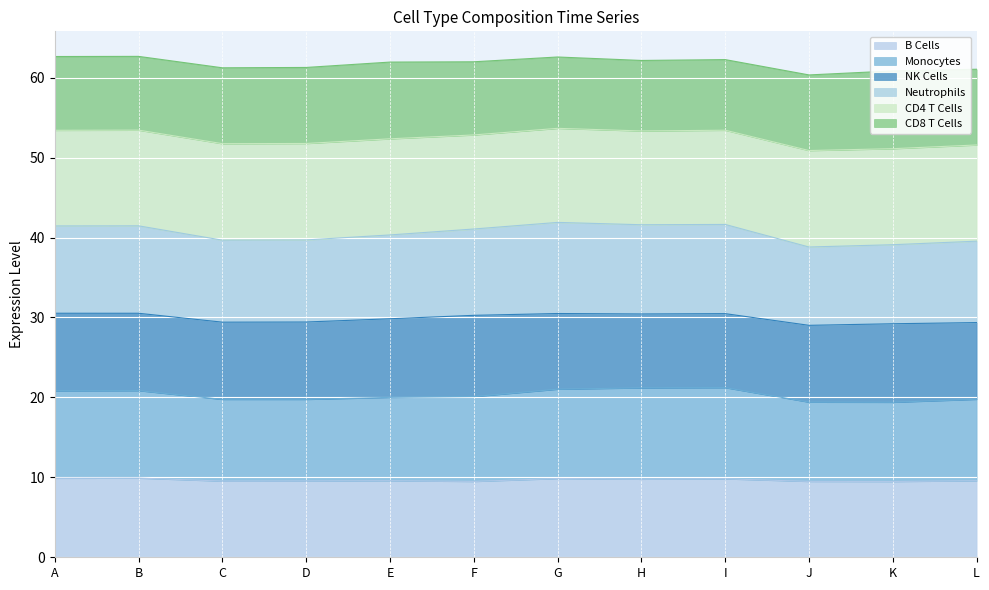

What is the lowest value of the B Cells series?

9.5